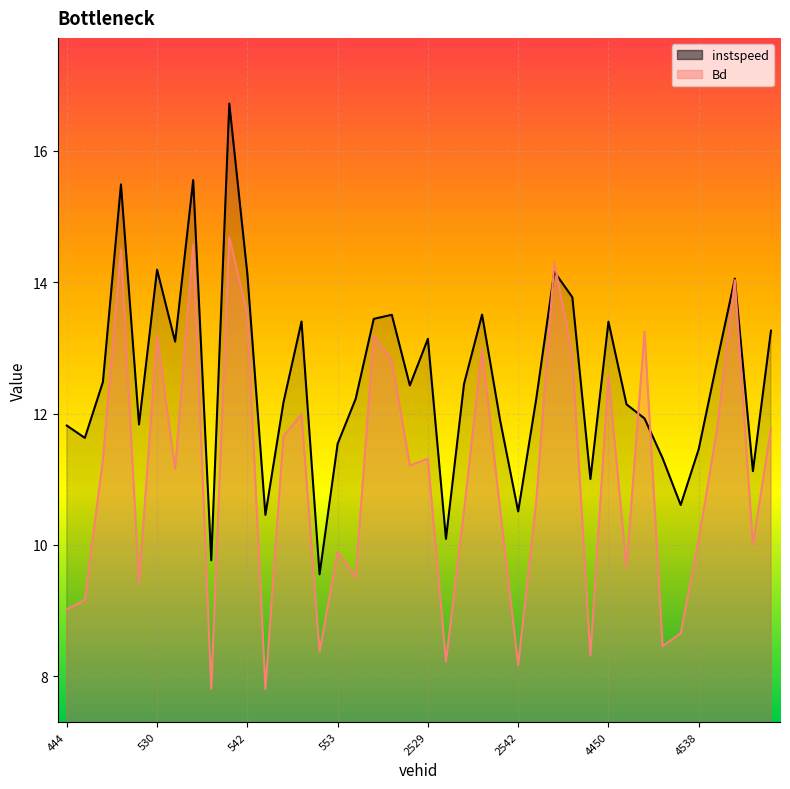

Reading left to right, transcribe all the data shown in this chart.

instspeed: 11.8	11.6	12.5	15.5	11.8	14.2	13.1	15.6	9.8	16.7	14.1	10.5	12.2	13.4	9.6	11.5	12.2	13.4	13.5	12.4	13.1	10.1	12.5	13.5	11.9	10.5	12.2	14.2	13.8	11.0	13.4	12.1	11.9	11.3	10.6	11.5	12.8	14.1	11.1	13.3
Bd: 9.0	9.2	11.3	14.5	9.4	13.2	11.2	14.6	7.8	14.7	13.5	7.8	11.7	12.0	8.4	9.9	9.5	13.2	12.8	11.2	11.3	8.2	10.5	13.0	10.5	8.2	10.7	14.3	12.9	8.3	12.6	9.7	13.2	8.5	8.7	10.1	11.7	14.0	10.0	11.8